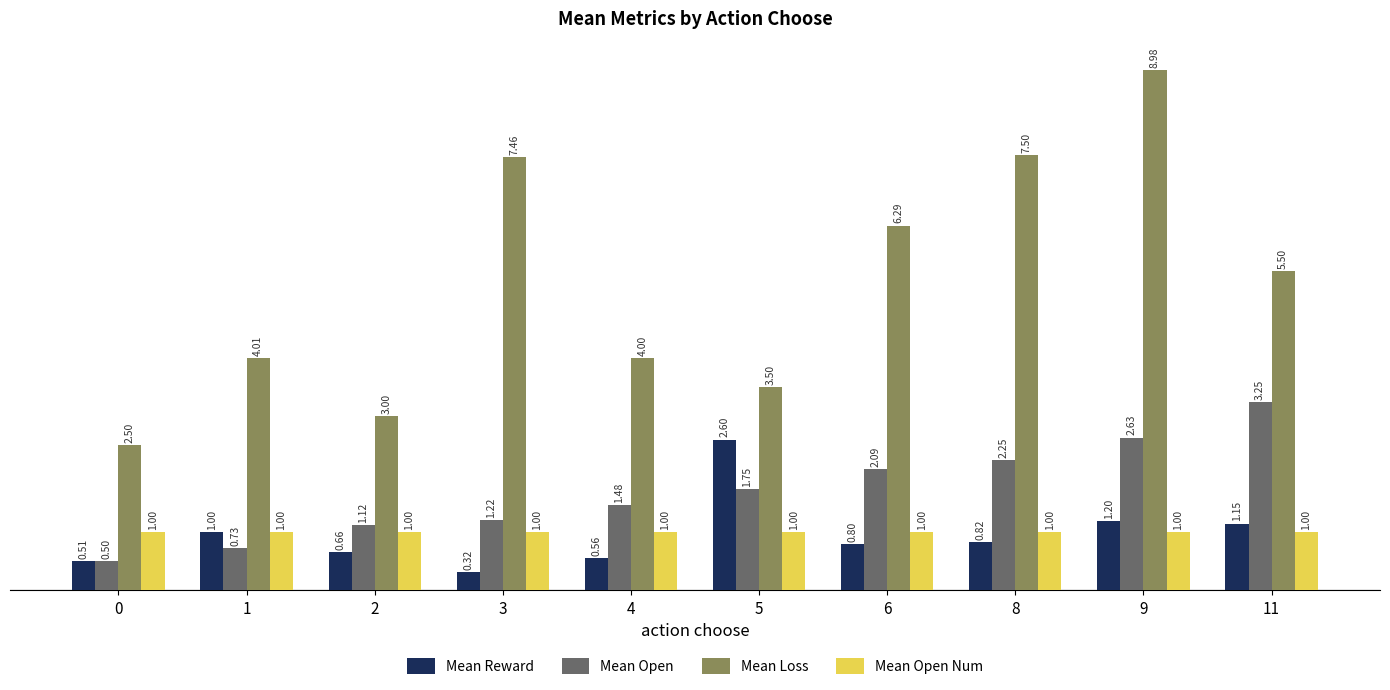

Read the Mean Reward value at 6.

0.8